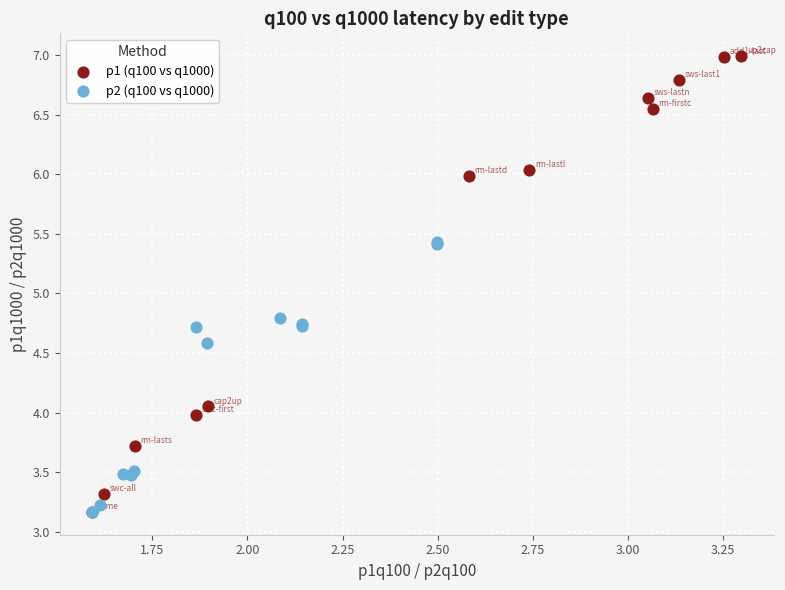

What are all the series names shown in the legend?

p1 (q100 vs q1000), p2 (q100 vs q1000)